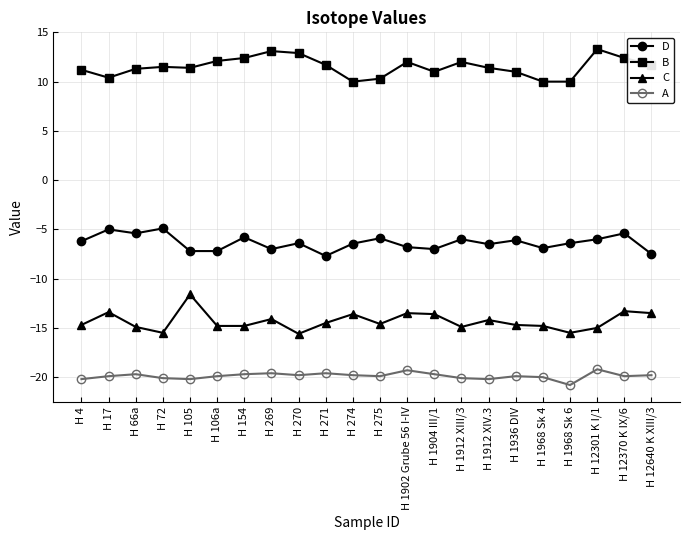

True or false: C and B intersect in this chart.

False